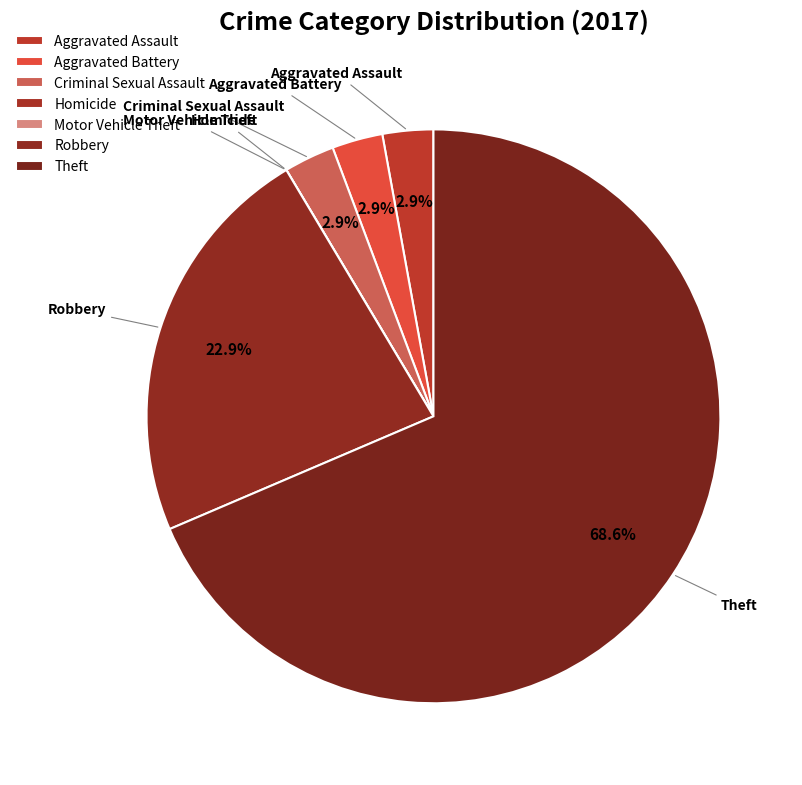

To the nearest percent, what is the average slice percentage?

14%